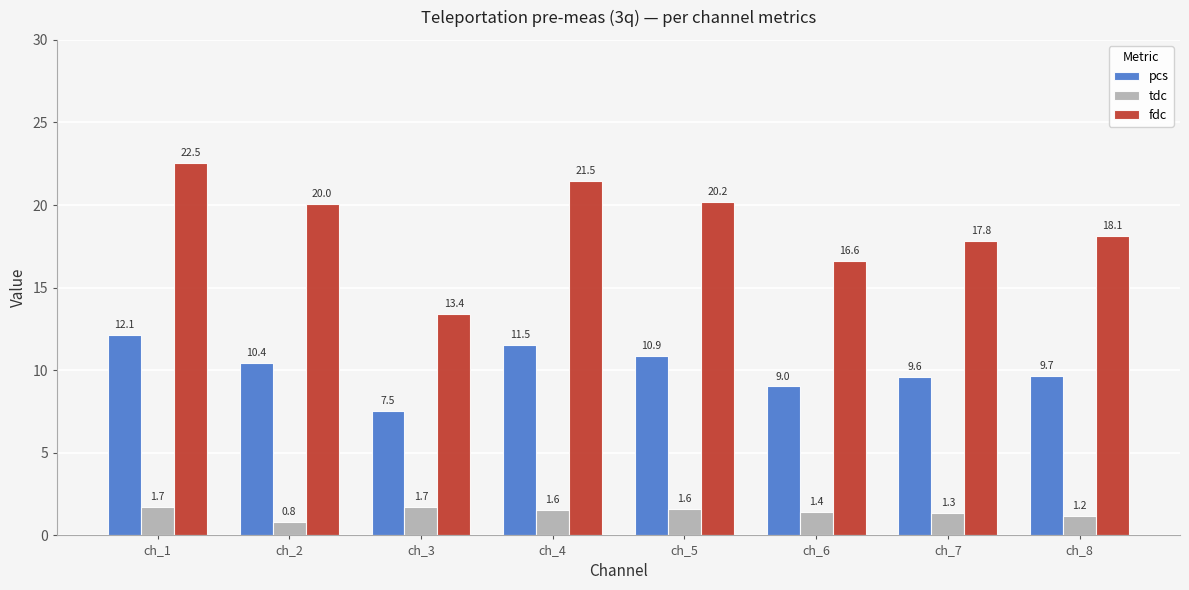

Reading left to right, transcribe all the data shown in this chart.

pcs: ch_1=12.1	ch_2=10.4	ch_3=7.5	ch_4=11.5	ch_5=10.9	ch_6=9.0	ch_7=9.6	ch_8=9.7
tdc: ch_1=1.7	ch_2=0.8	ch_3=1.7	ch_4=1.6	ch_5=1.6	ch_6=1.4	ch_7=1.3	ch_8=1.2
fdc: ch_1=22.5	ch_2=20.0	ch_3=13.4	ch_4=21.5	ch_5=20.2	ch_6=16.6	ch_7=17.8	ch_8=18.1